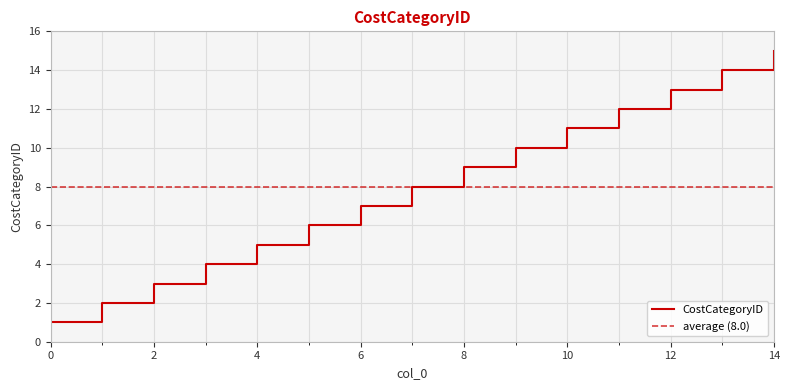

What is the difference between the values at 0 and 14?

14